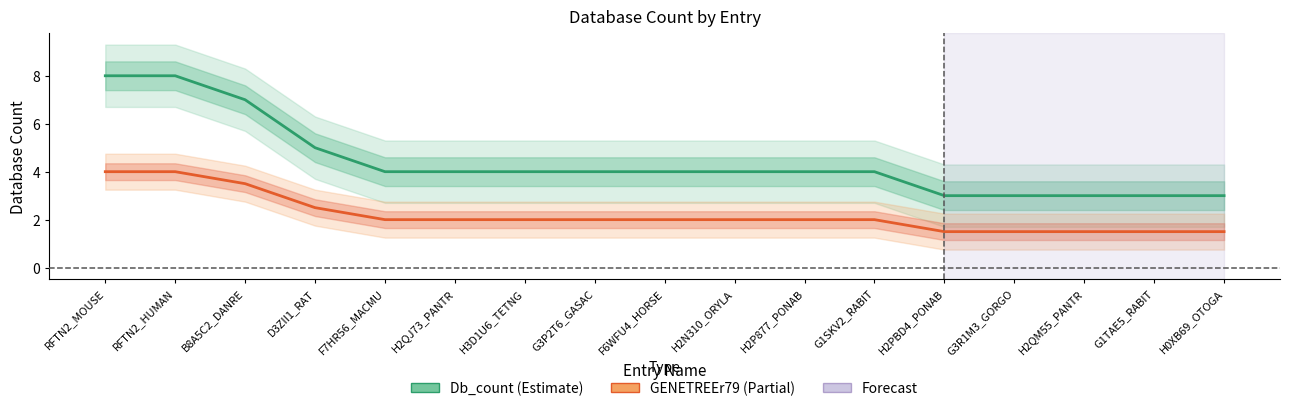

True or false: GENETREEr79 has more than 0 points higher than both neighbors.

False